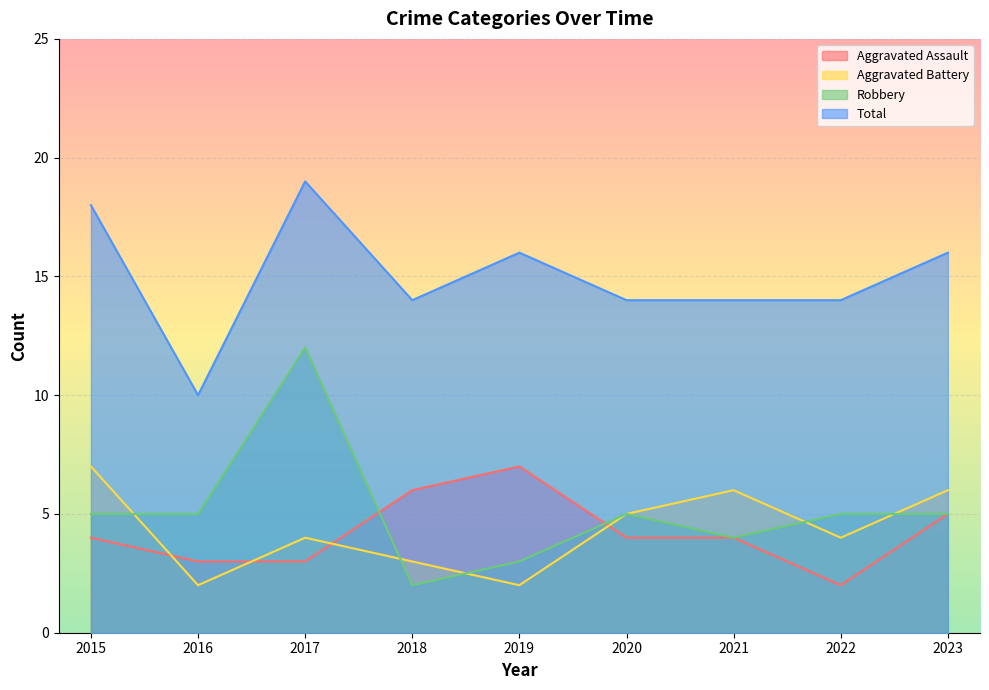

Between 2022 and 2023, which series saw the biggest shift?

Aggravated Assault